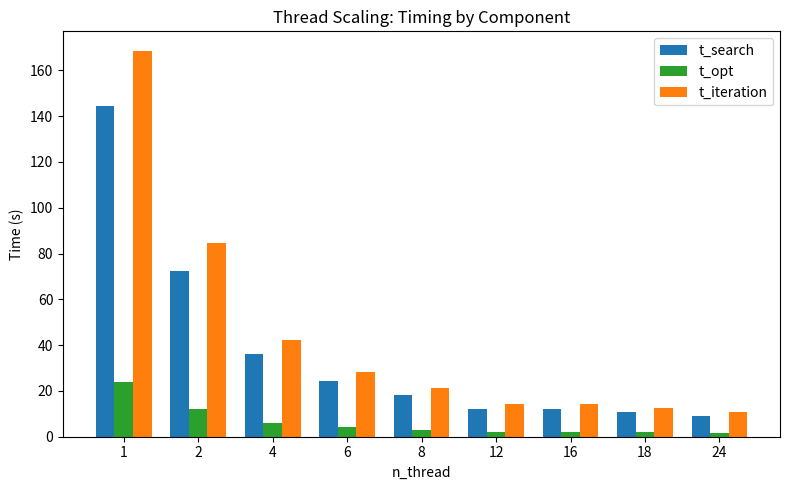

Is the value of t_opt at 24 greater than the value of t_search at 6?

No